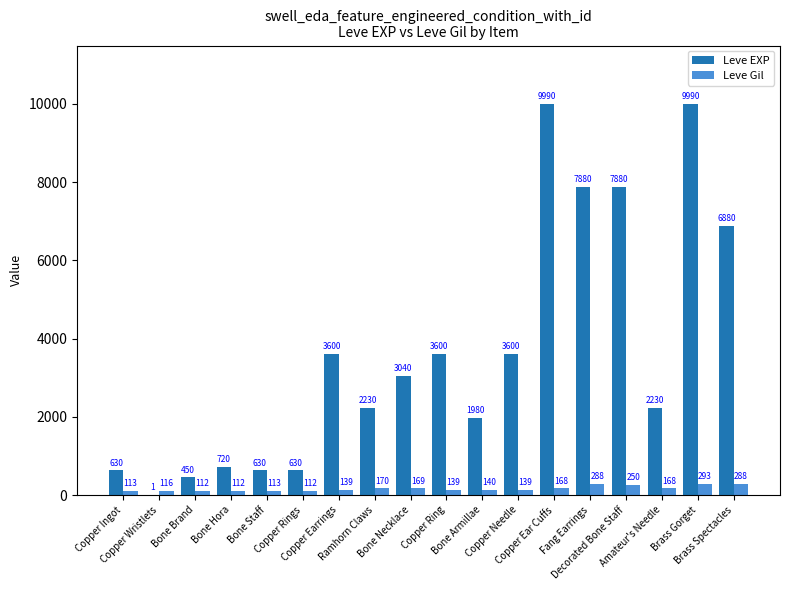

What is the sum of the Leve Gil values at Bone Staff and Amateur's Needle?

281